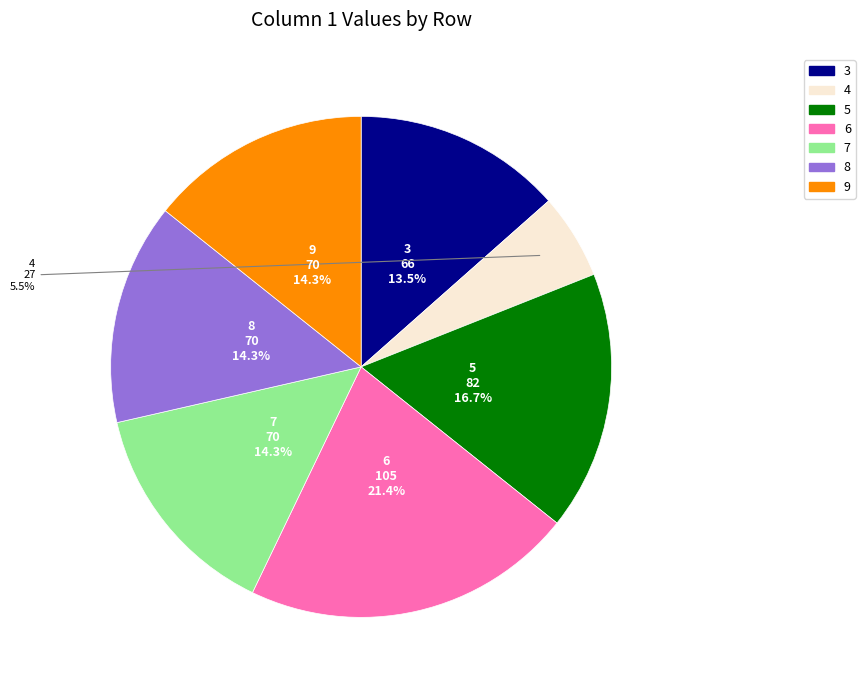

Is it true that 4 is 1% of the pie?

False